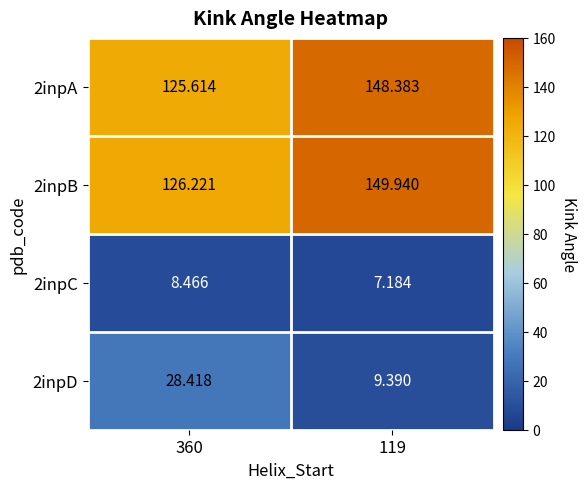

Which category has the highest value across all series?

119